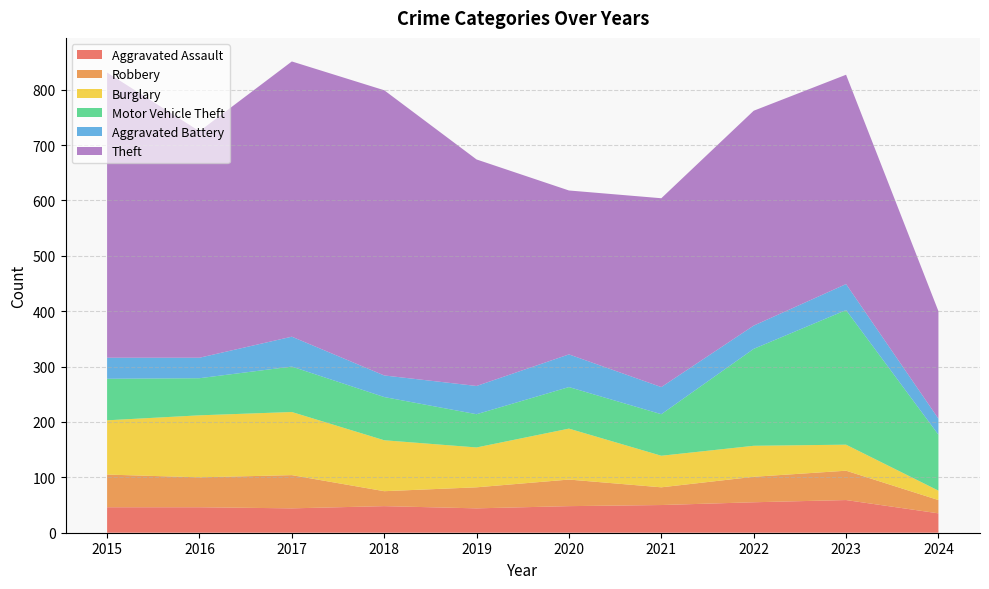

Reading left to right, transcribe all the data shown in this chart.

Aggravated Assault: 2015=46	2016=46	2017=44	2018=48	2019=44	2020=48	2021=50	2022=55	2023=59	2024=35
Robbery: 2015=59	2016=54	2017=60	2018=27	2019=38	2020=48	2021=32	2022=46	2023=53	2024=24
Burglary: 2015=98	2016=112	2017=114	2018=92	2019=72	2020=92	2021=57	2022=56	2023=47	2024=17
Motor Vehicle Theft: 2015=75	2016=67	2017=82	2018=78	2019=60	2020=75	2021=75	2022=175	2023=243	2024=101
Aggravated Battery: 2015=38	2016=37	2017=54	2018=39	2019=51	2020=59	2021=49	2022=42	2023=47	2024=29
Theft: 2015=515	2016=409	2017=497	2018=515	2019=409	2020=296	2021=341	2022=388	2023=378	2024=194